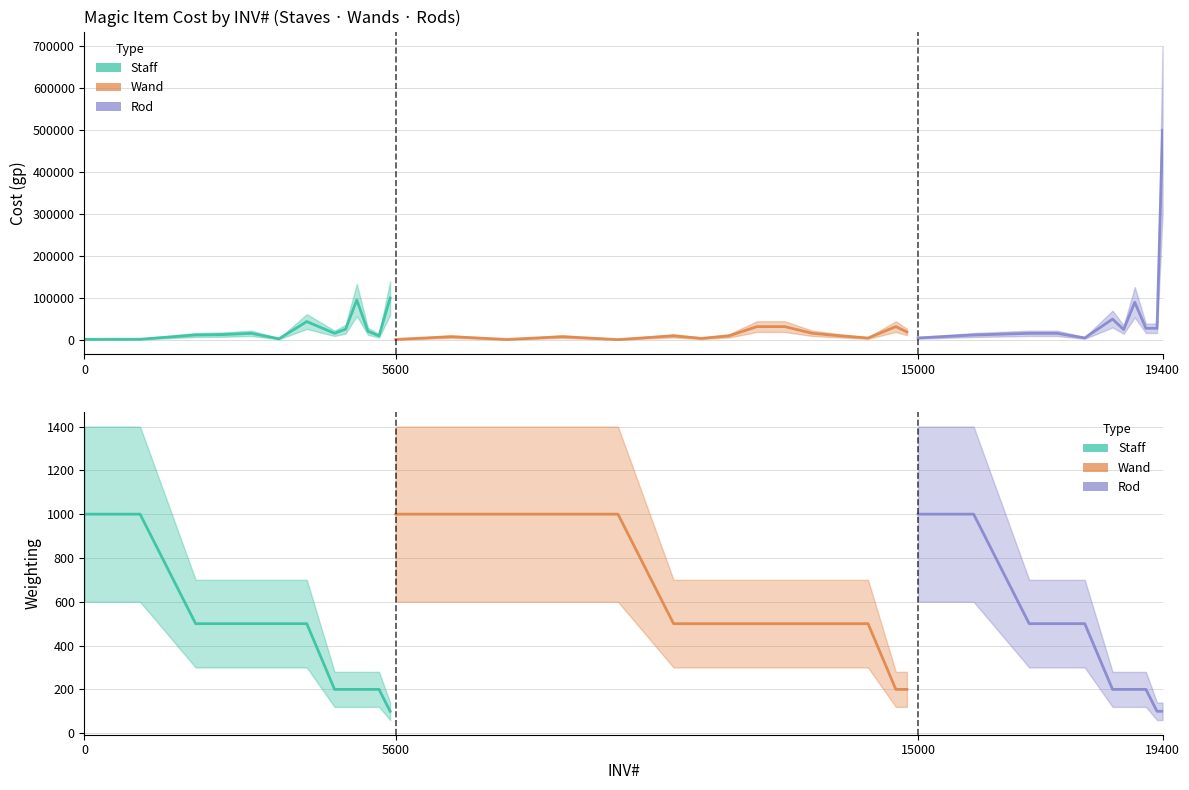

Is it true that cost equals 21424 at 29?

False